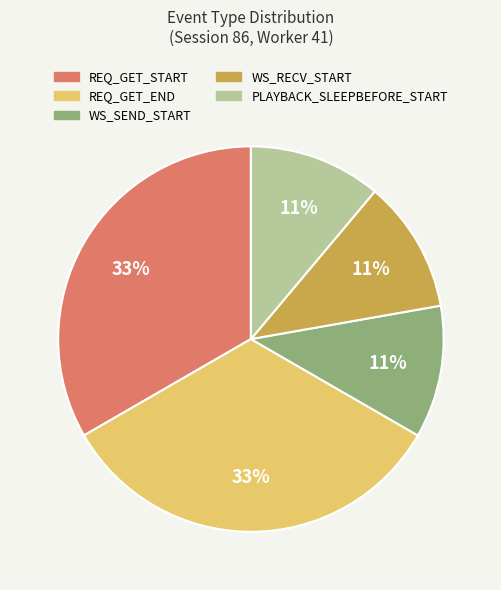

Does WS_RECV_START account for over 50% of the chart?

No